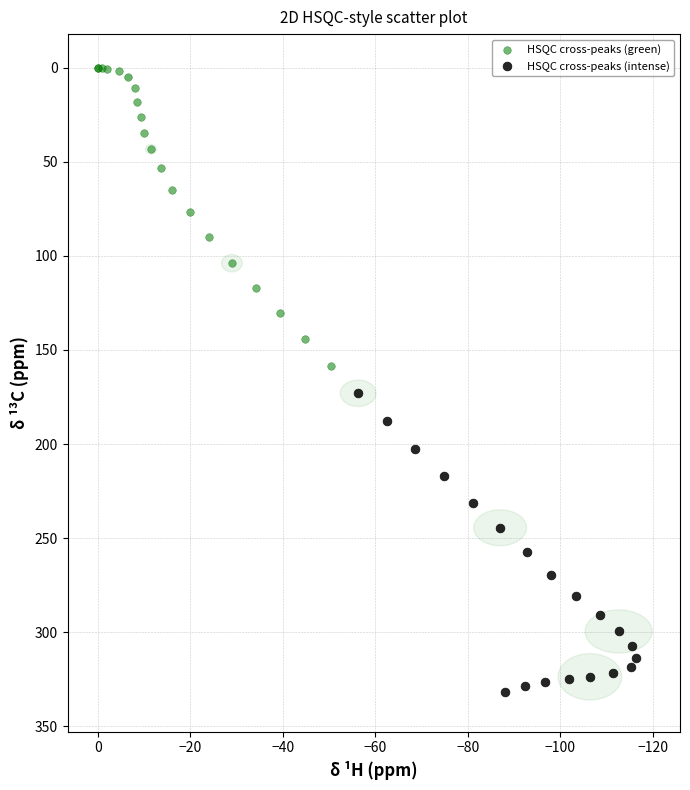

Which series contains the highest Y value?

HSQC cross-peaks (intense)